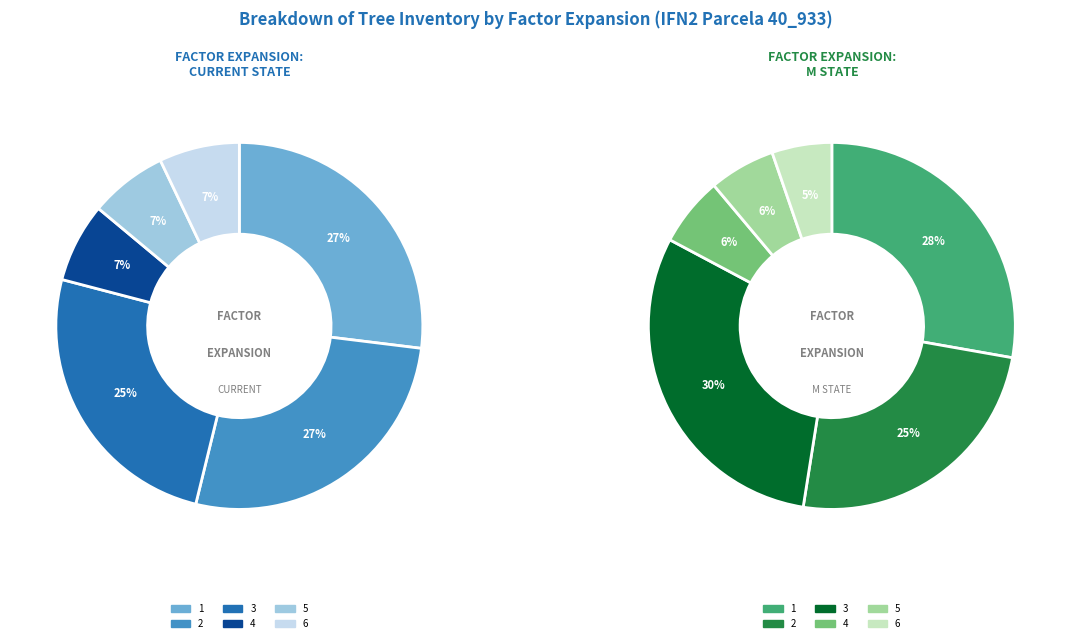

Which has a higher value, 40_933_2_IFN2 or 40_933_4_IFN2?

40_933_2_IFN2